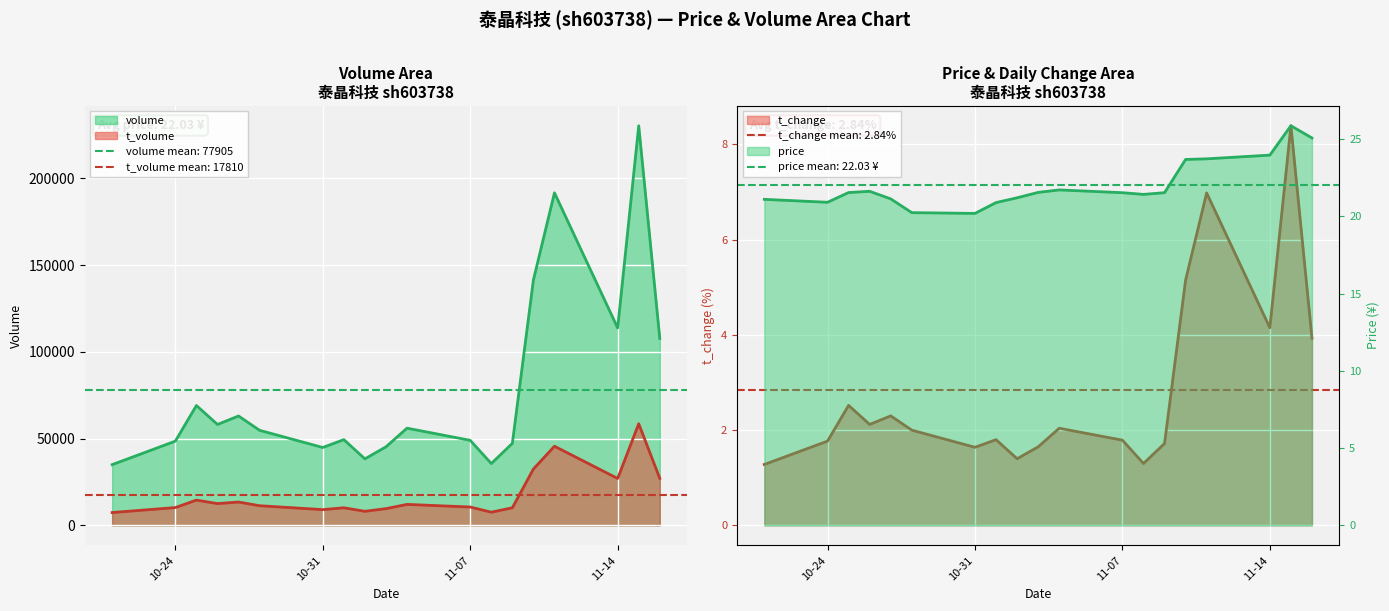

True or false: t_change and volume cross at least once.

False